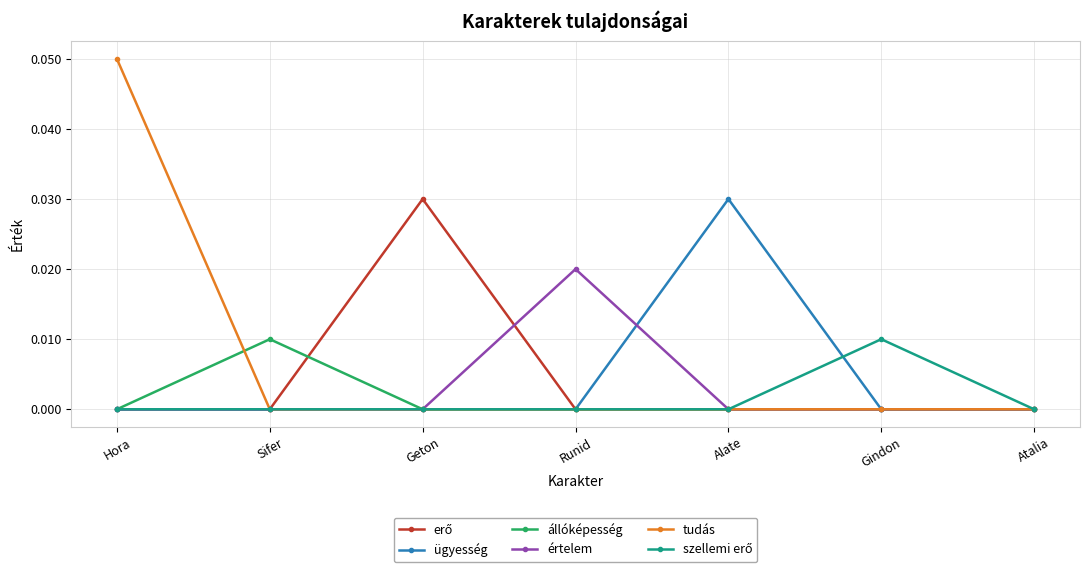

At which category is the sum across all series the highest?

Hora